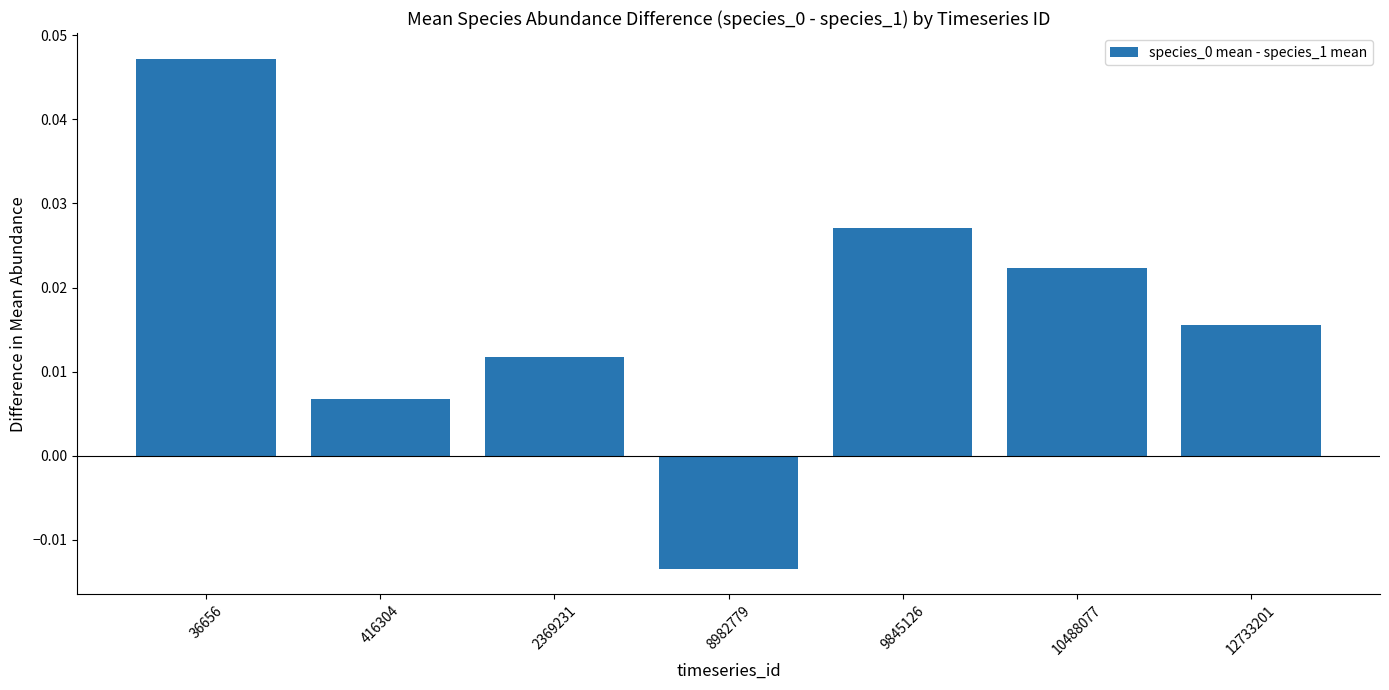

Which has a higher value, 8982779 or 2369231?

2369231